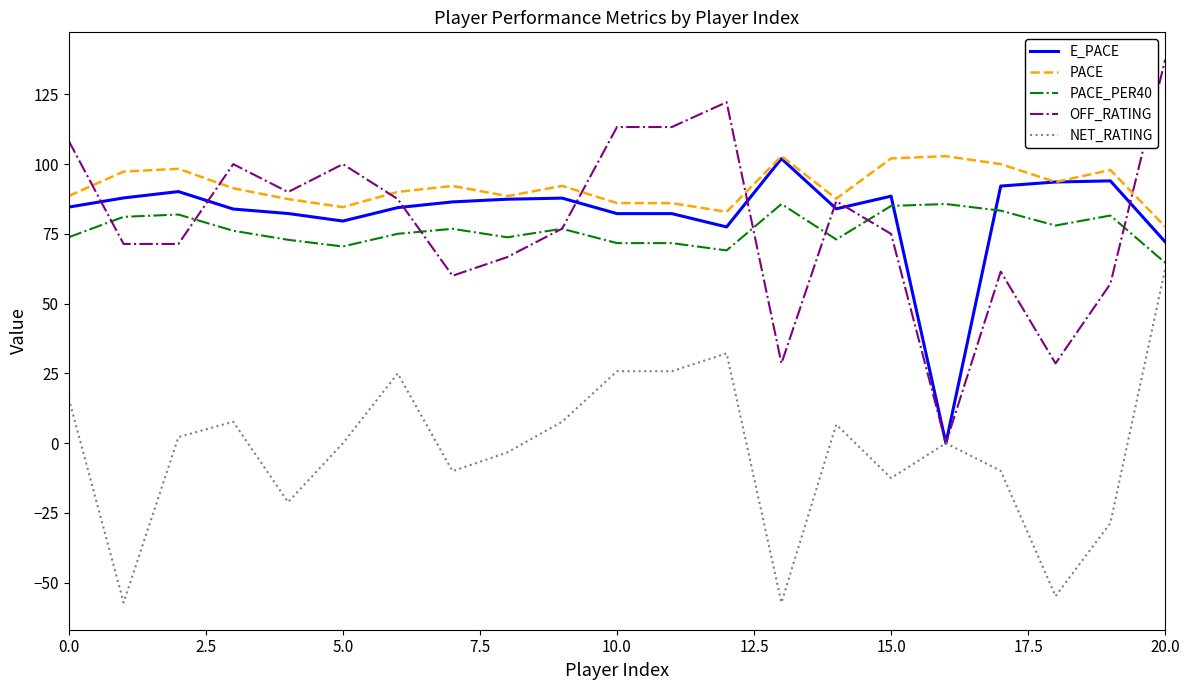

Which series has the widest spread of values?

OFF_RATING